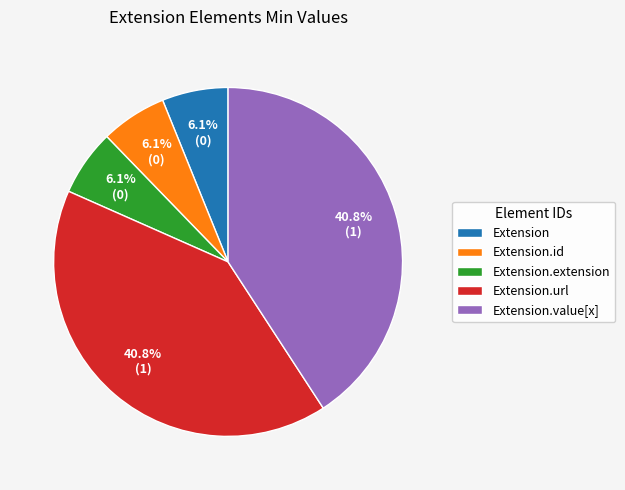

Do Extension.value[x] and Extension.extension together represent more than half of the pie?

No